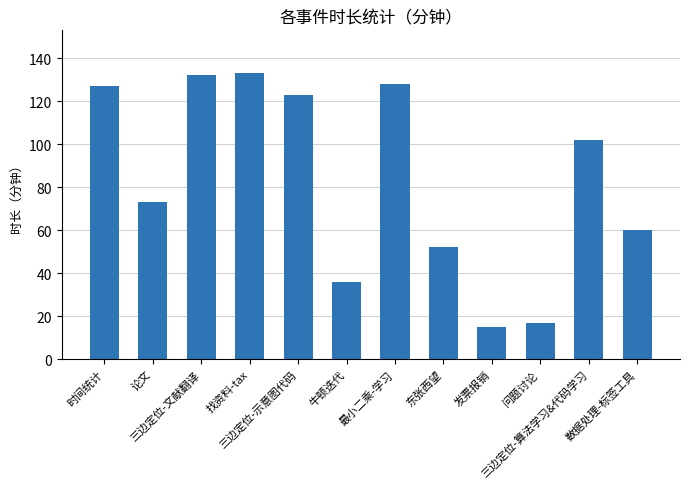

What position from the left is 时间统计?

1